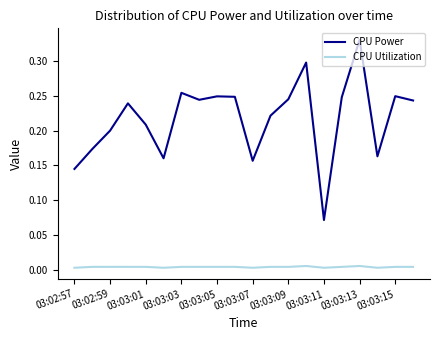

True or false: CPU Power and CPU Utilization intersect in this chart.

False